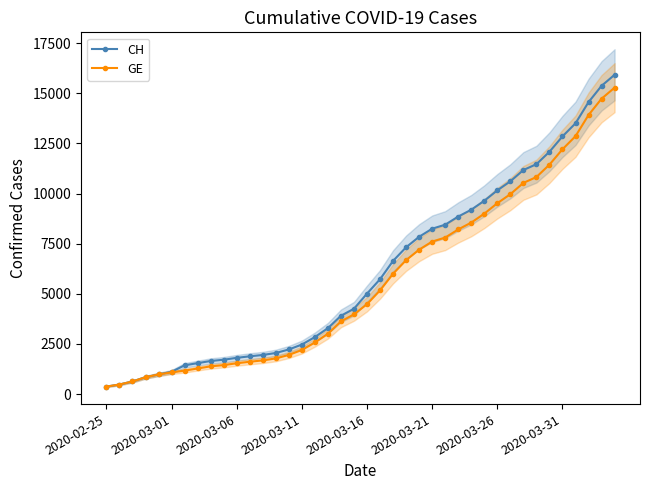

Is this an area chart (filled region under the line)?

No